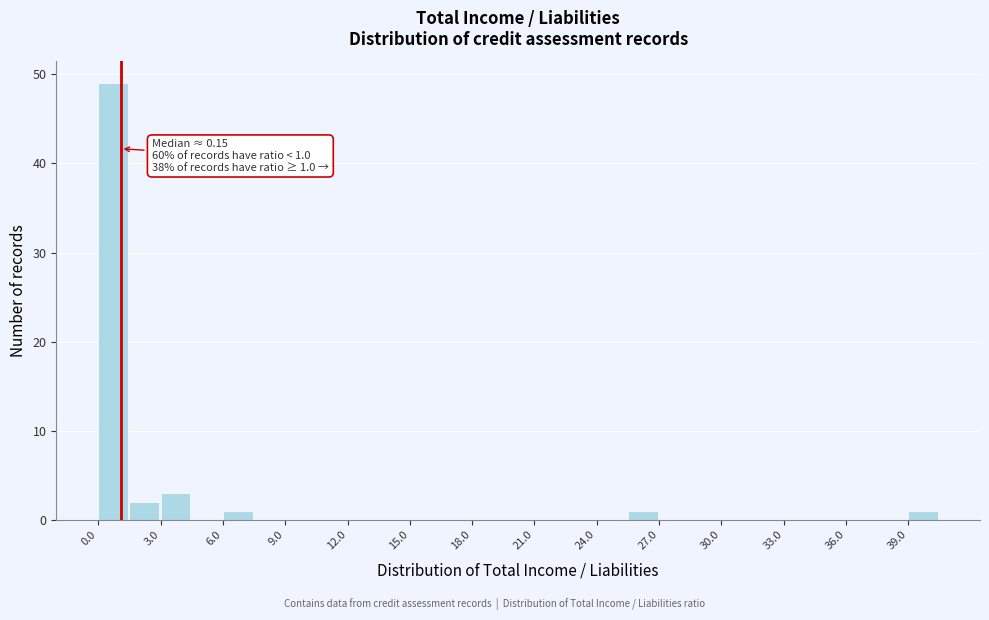

Read against the x-axis, roughly where is the centre of the tallest bar?

0.5